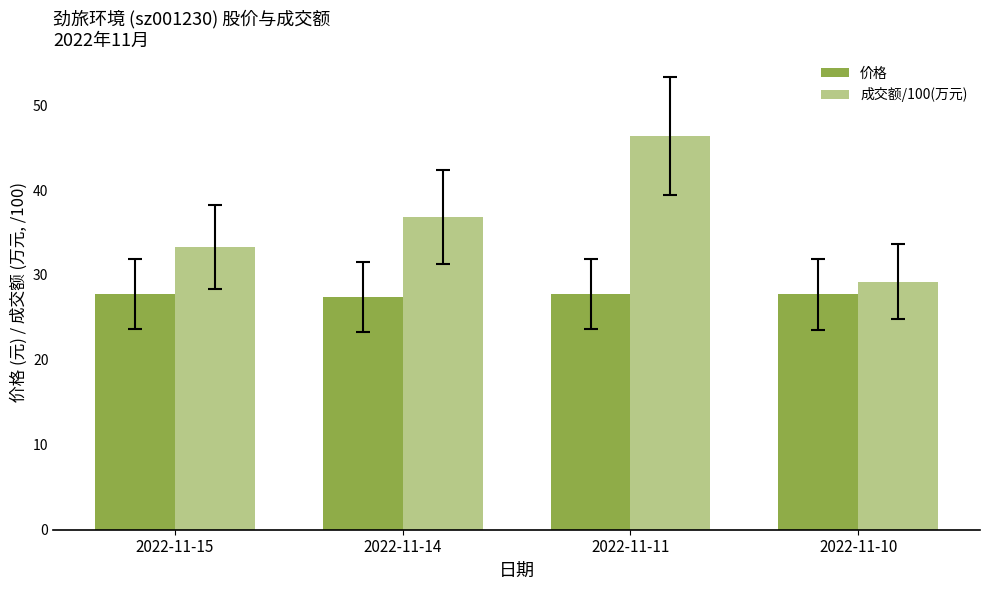

What is the total value across all series at 2022-11-11?

74.2